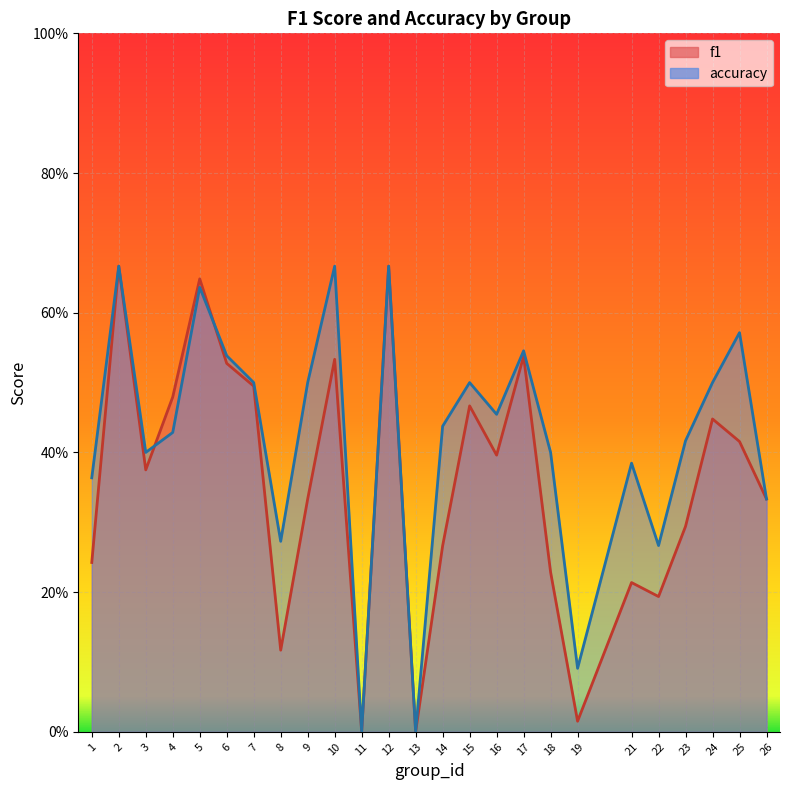

What is the greatest value displayed?

0.7